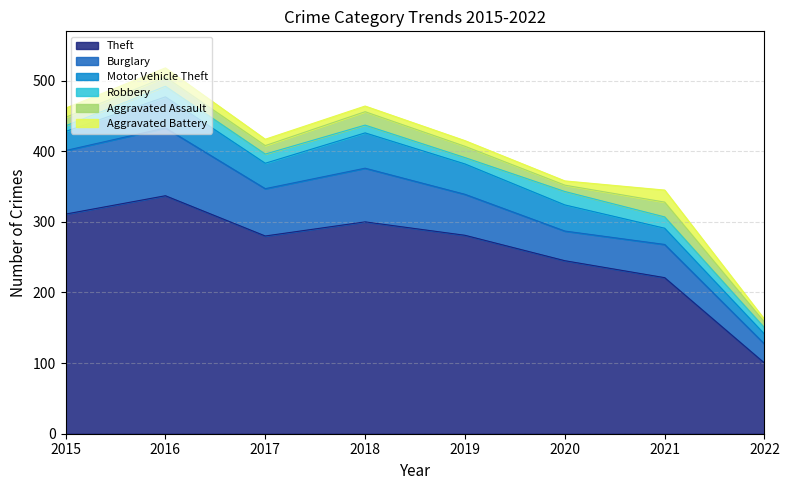

What is the average value of the Burglary series?

63